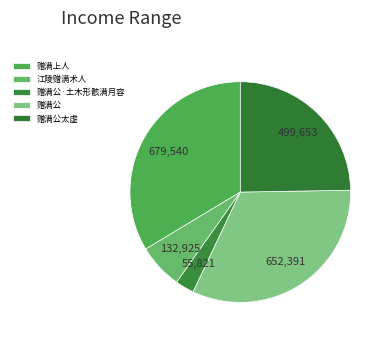

Is there a majority slice in this chart?

No